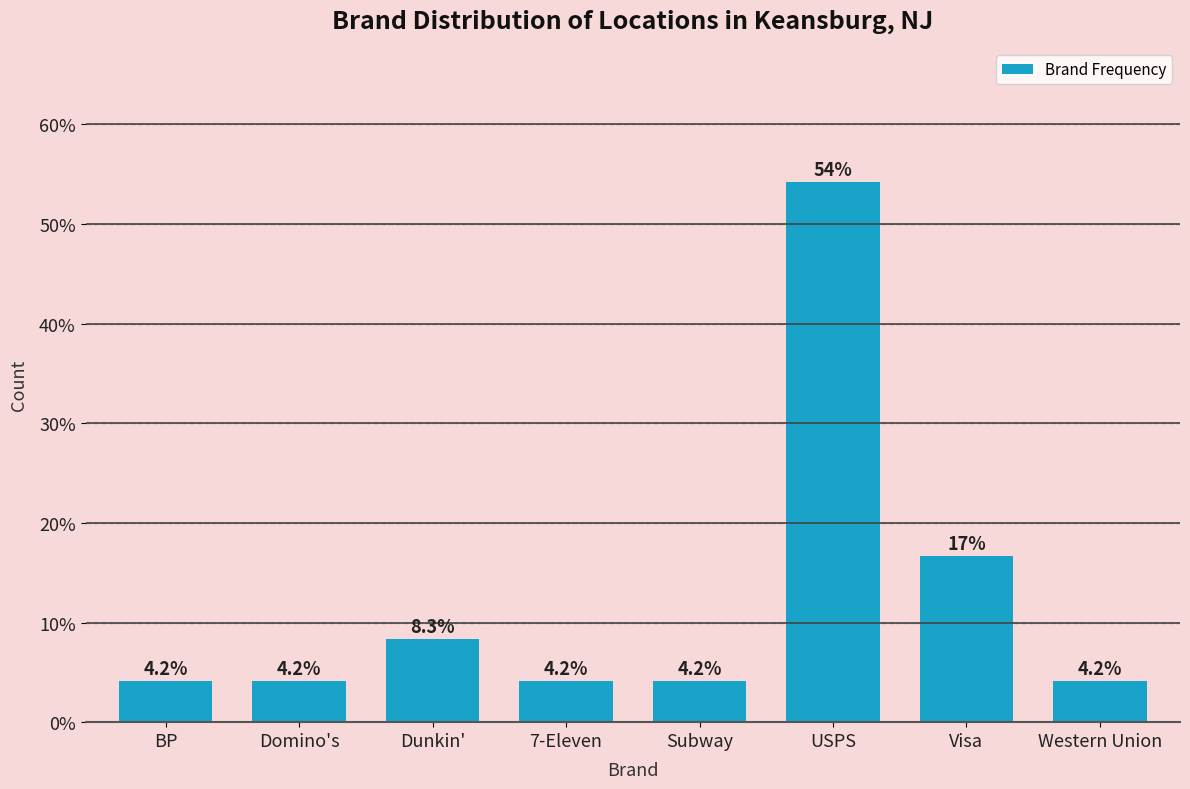

Reading left to right, list all the values displayed in this chart.

4.2	4.2	8.3	4.2	4.2	54.2	16.7	4.2